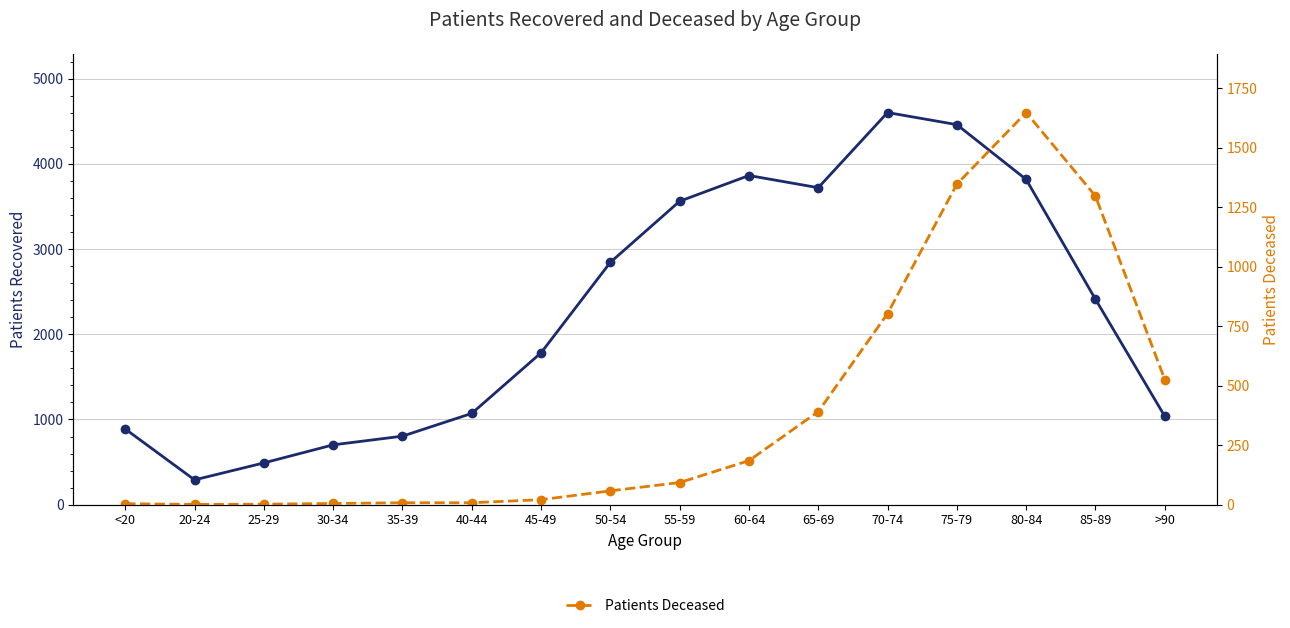

What is the average value of the Patients Deceased series?

400